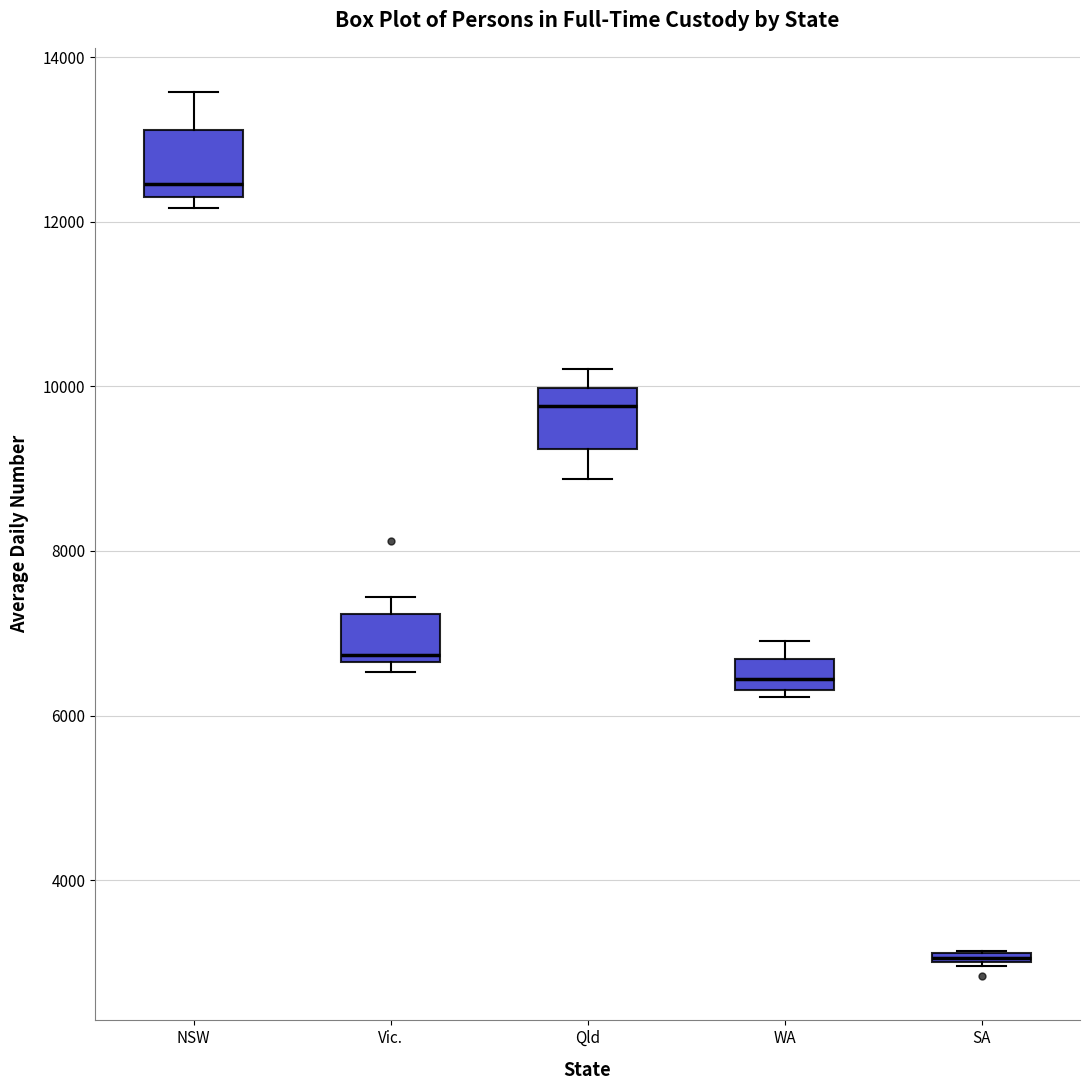

Where does the upper whisker of the box for NSW end on the y-axis? The values are not printed on the chart, so give them approximately, as read against the axis.

13600